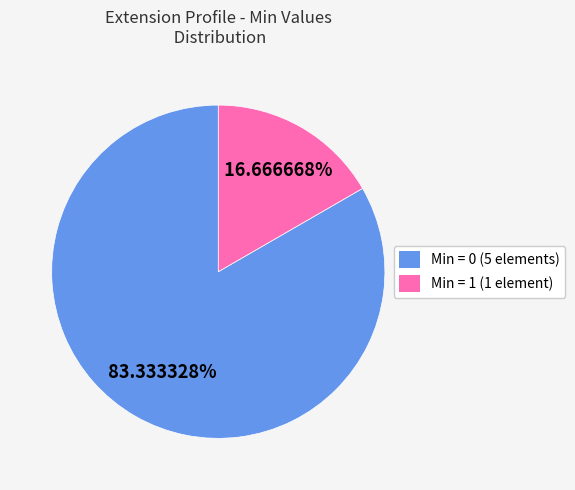

Rank the categories by value from highest to lowest.

Min = 0 (5 elements), Min = 1 (1 element)